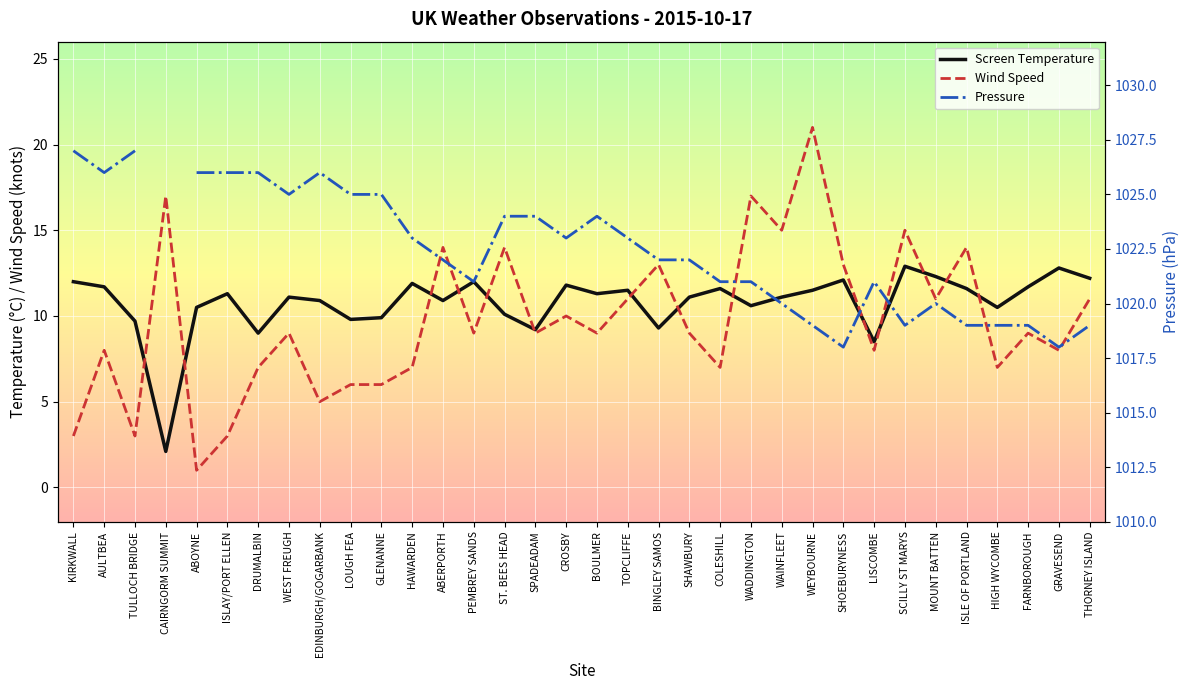

Between ABOYNE and PEMBREY SANDS, which is larger?

PEMBREY SANDS